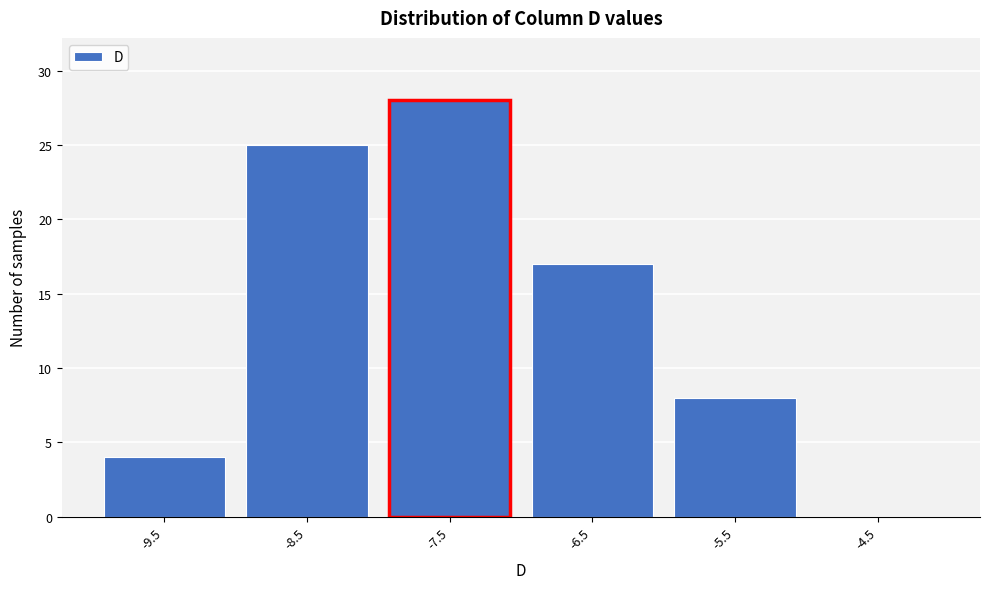

Reading right to left, list all the values displayed in this chart.

-4.5=0	-5.5=8	-6.5=17	-7.5=28	-8.5=25	-9.5=4